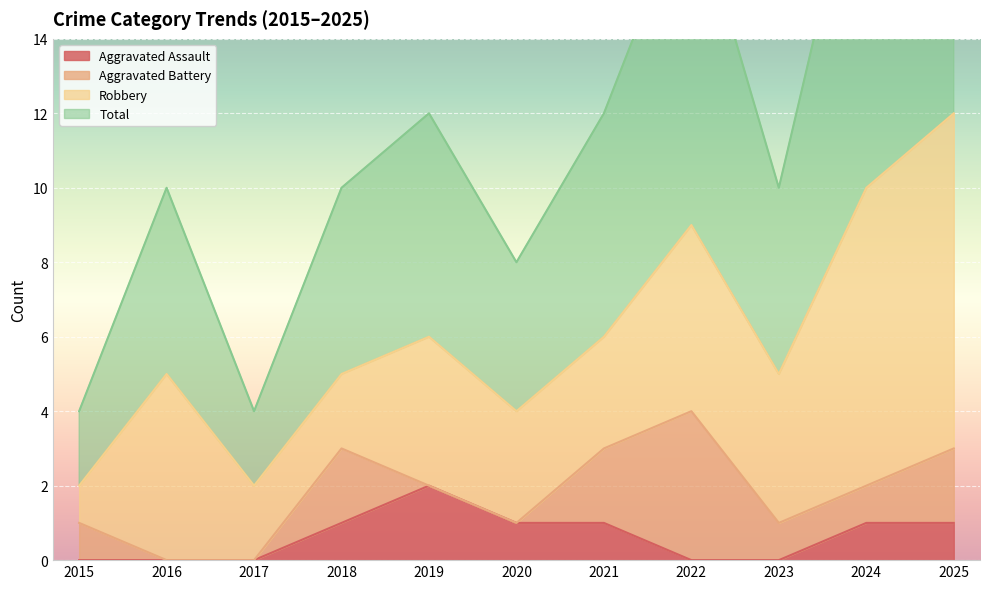

Which category has the lowest value in the Total series?

2015